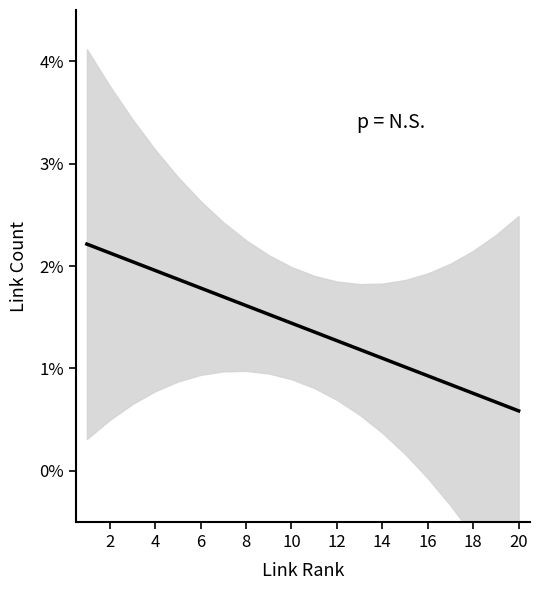

Reading left to right, list all the values displayed in this chart.

2.2	2.1	2.0	2.0	1.9	1.8	1.7	1.6	1.5	1.4	1.4	1.3	1.2	1.1	1.0	0.9	0.8	0.8	0.7	0.6